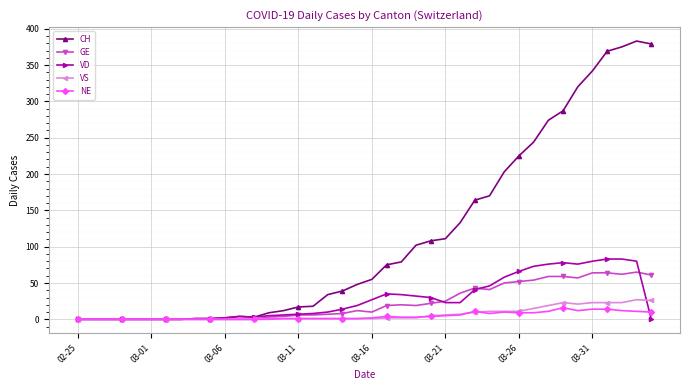

True or false: NE has more than 2 points higher than both neighbors.

True